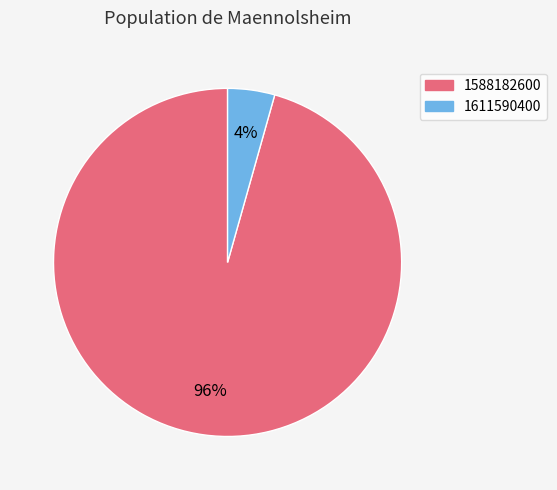

Rank the categories by value from highest to lowest.

1588182600, 1611590400